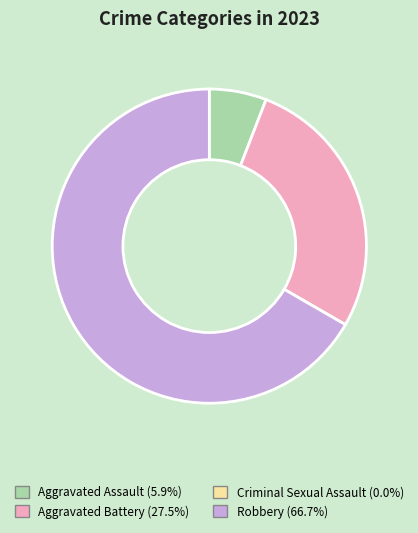

Does Aggravated Battery represent more than half of the total?

No